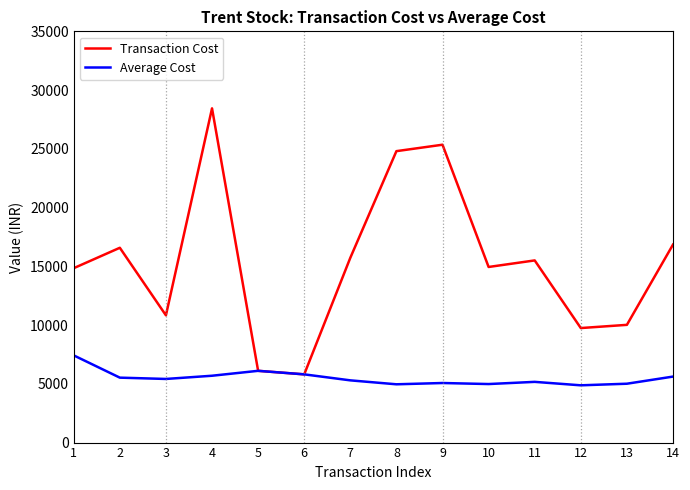

Rank the series by their average value, from highest to lowest.

Transaction Cost, Average Cost